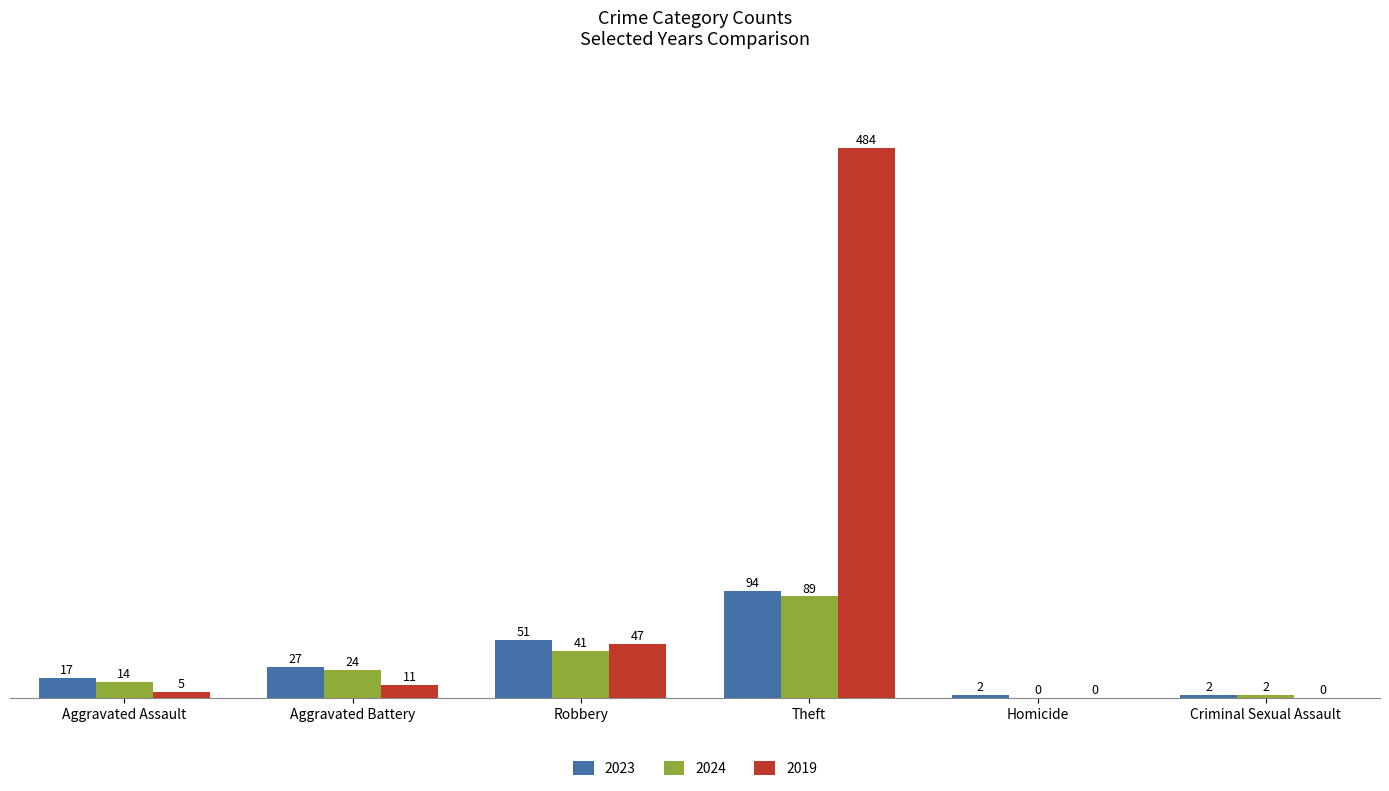

Is it true that 2024 equals 2 at Criminal Sexual Assault?

True